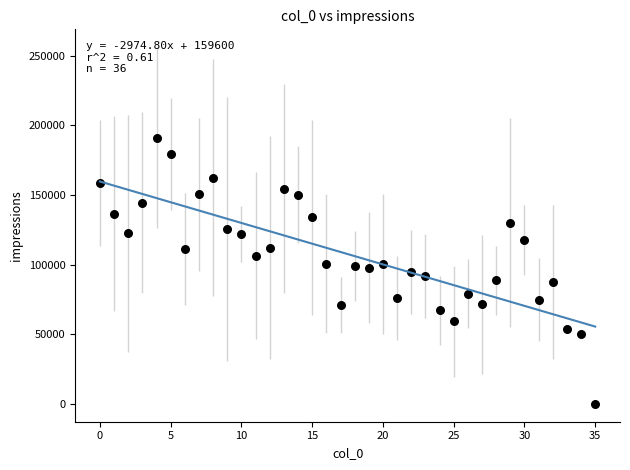

What is the range of Y values (max minus min)?

190995